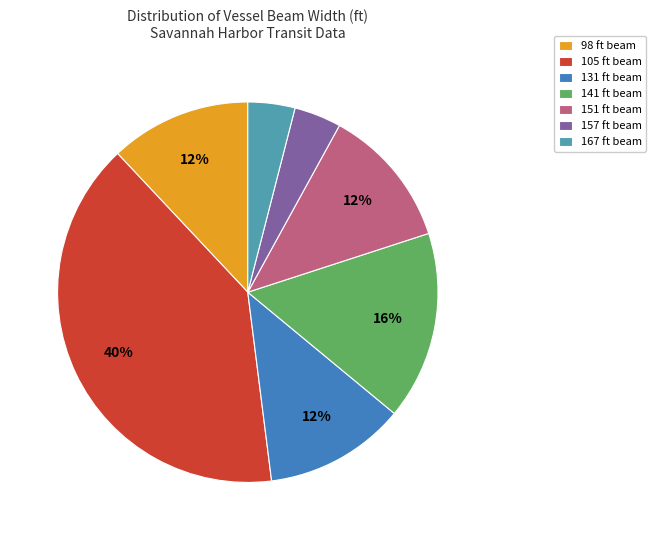

Does 151 represent more than half of the total?

No